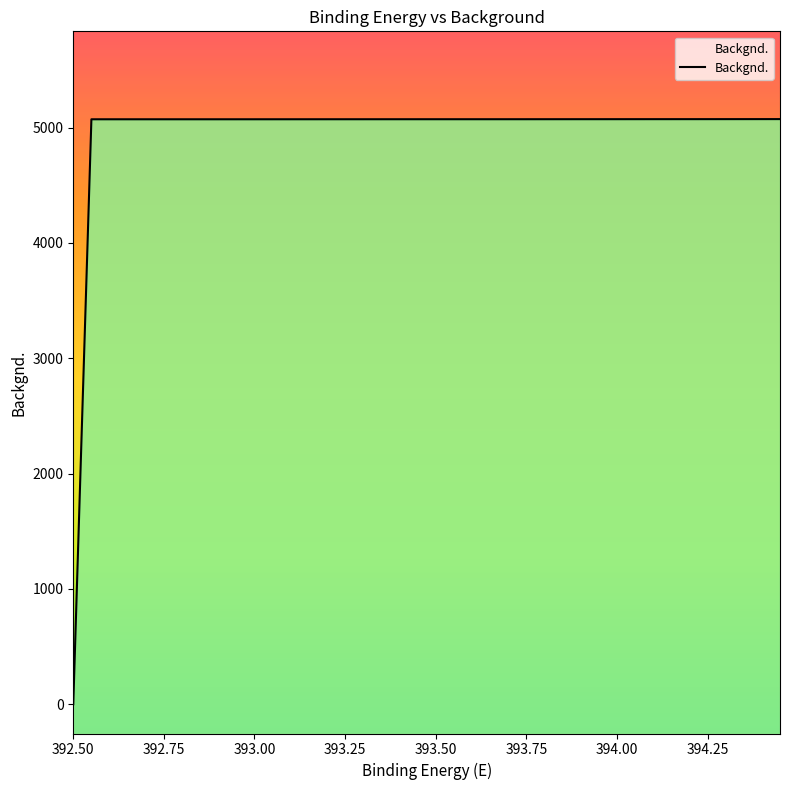

The value at 394.2 is 5073.3. True or false?

True